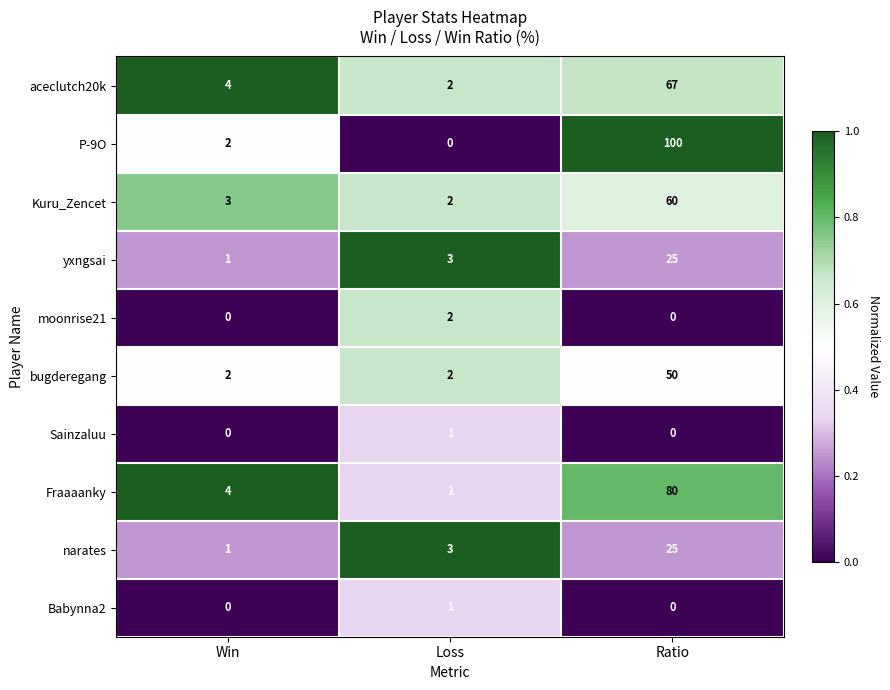

What is the maximum value shown in the chart?

100